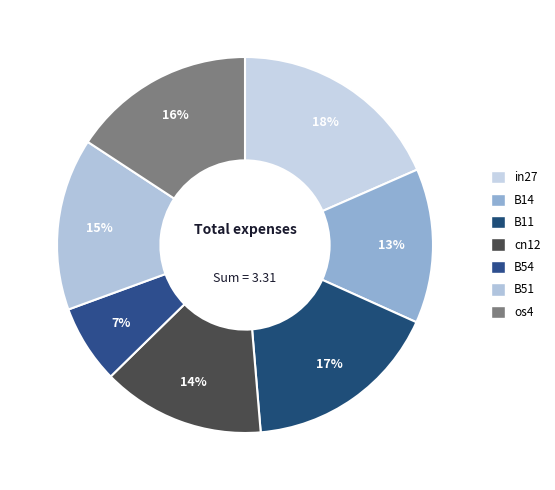

Is it true that B51 is 15% of the pie?

True